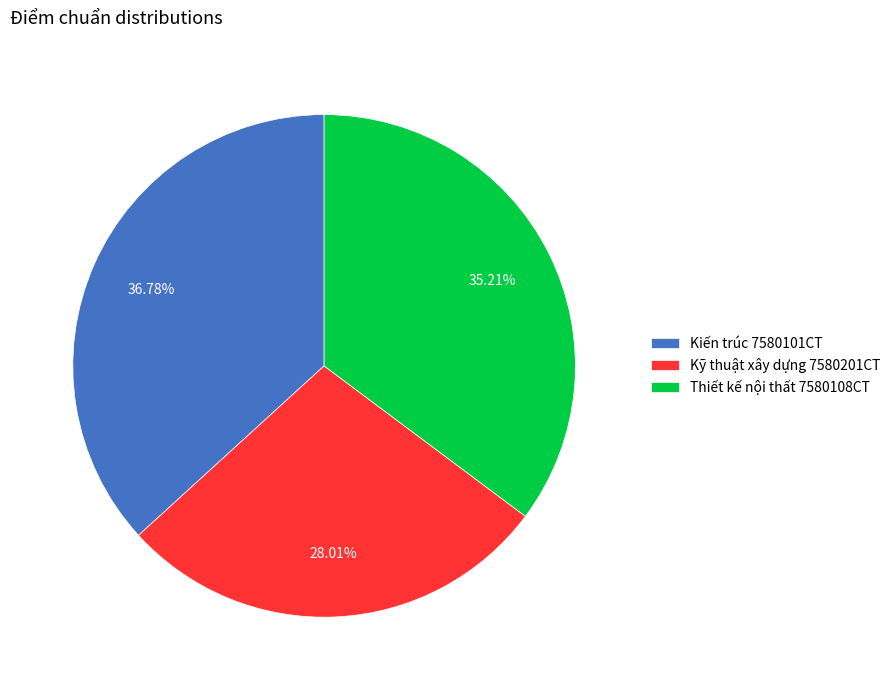

True or false: Kỹ thuật xây dựng 7580201CT accounts for 36% of the total.

False